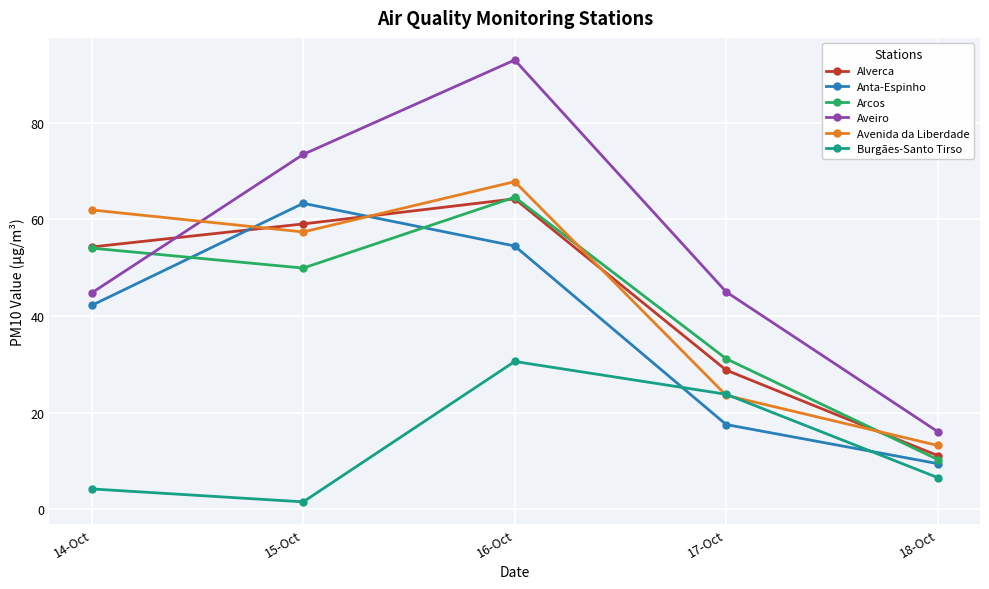

The Avenida da Liberdade series shows 13.2 at 18-Oct. True or false?

True